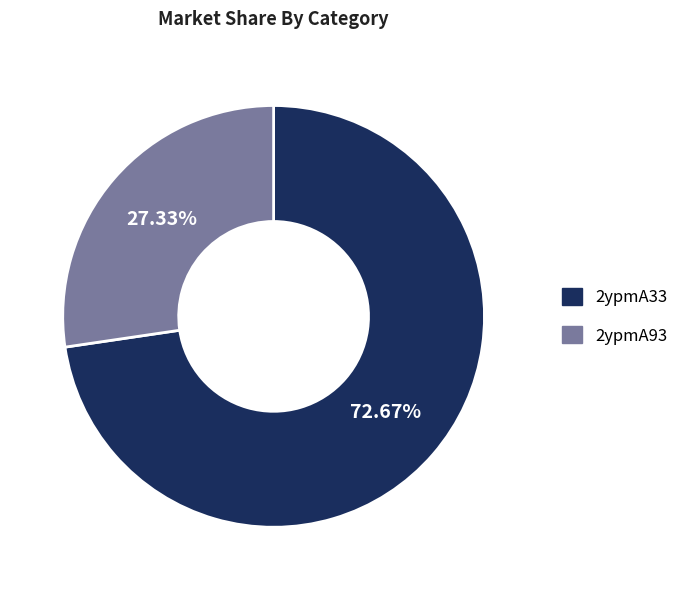

How many segments does this pie chart have?

2